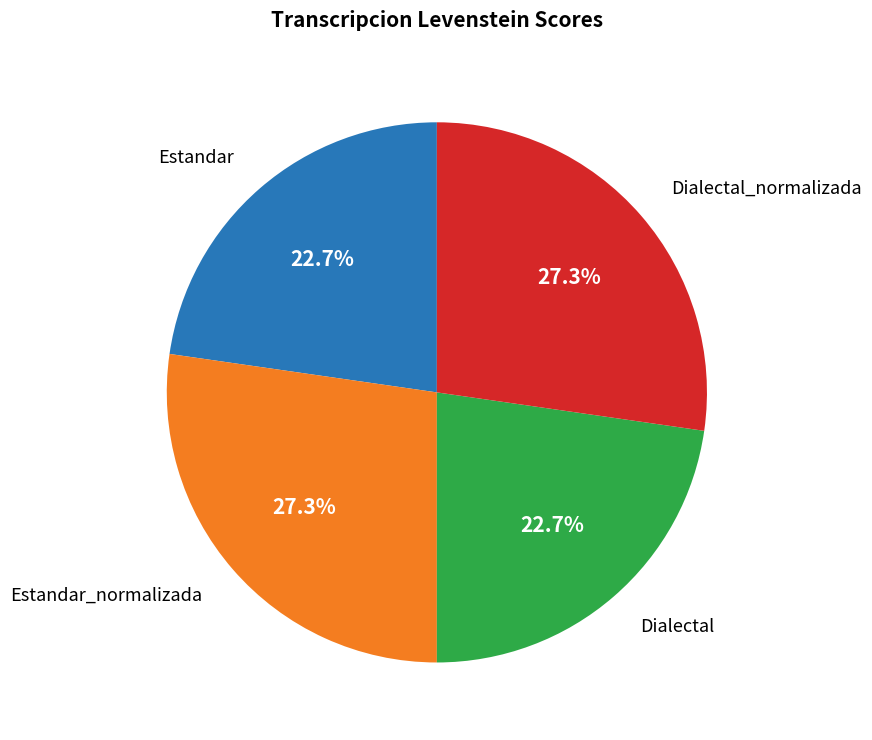

Does any single category account for the majority?

No